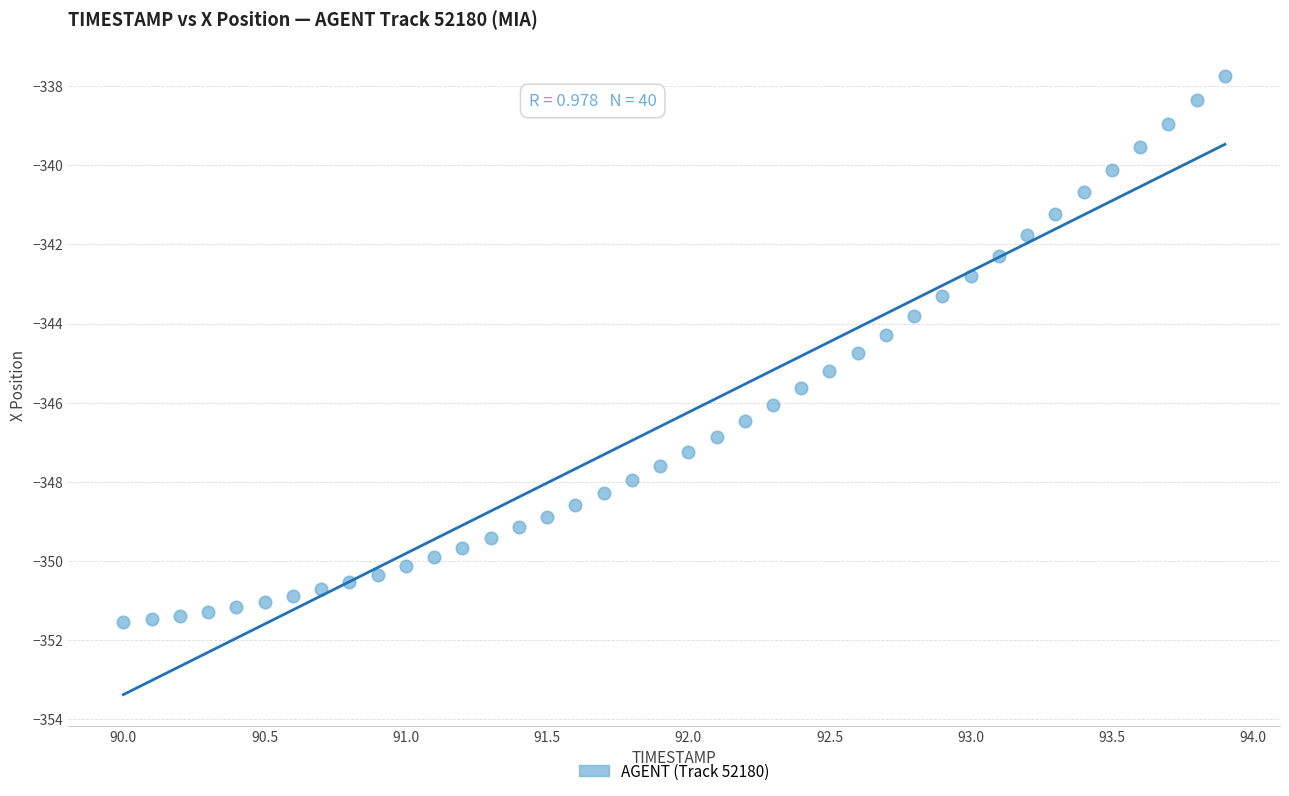

What is the range of X values (max minus min)?

3.9